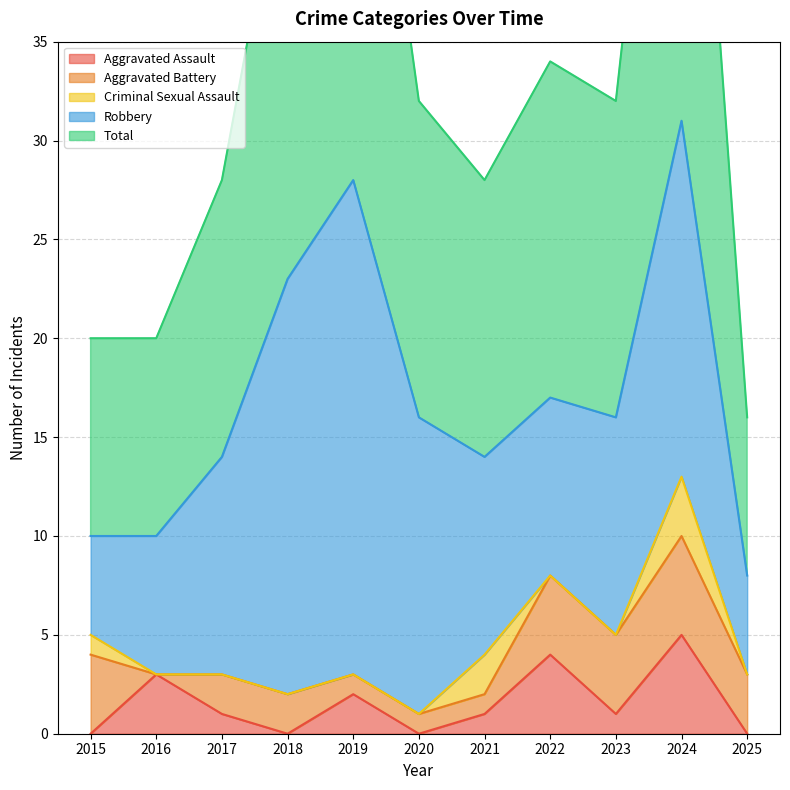

How many lines are shown in the chart?

5